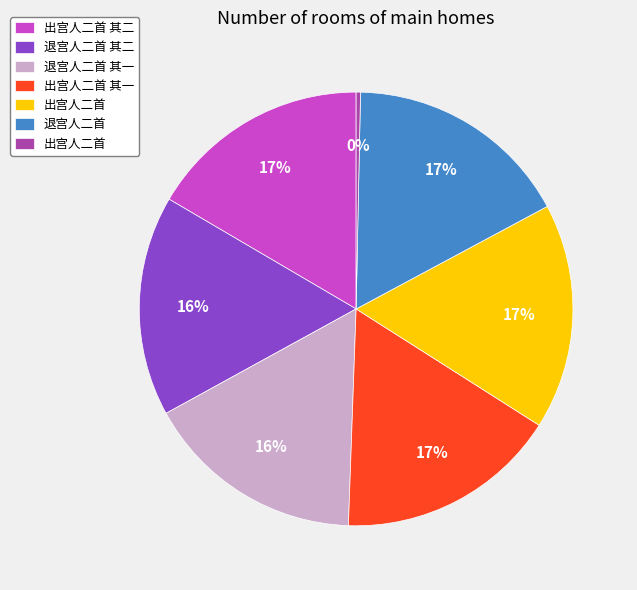

Is there any slice that represents more than half of the pie?

No